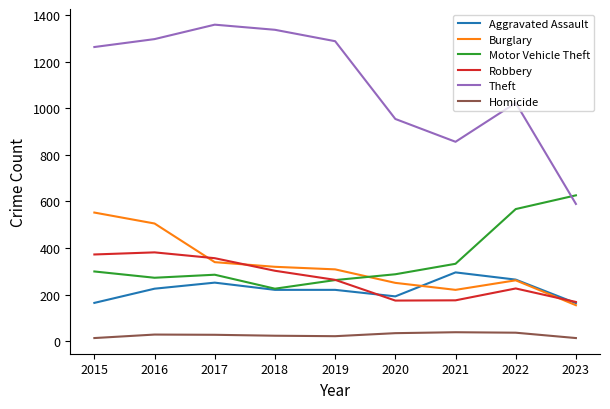

In Homicide, how many points are higher than both neighbors (excluding endpoints)?

2